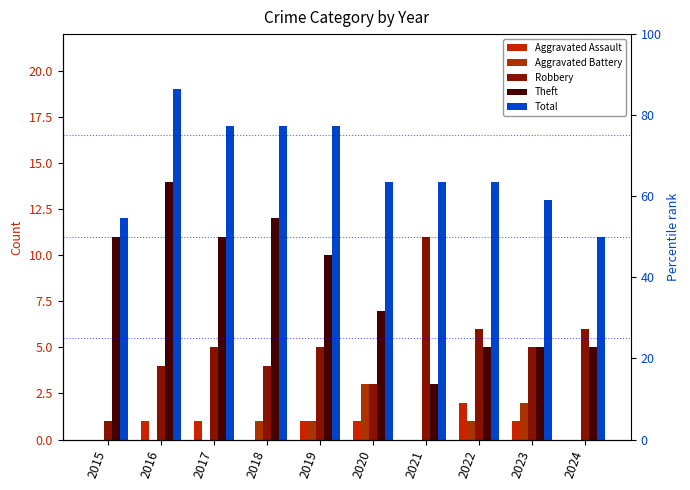

Where does the Robbery series first go above 5?

2021